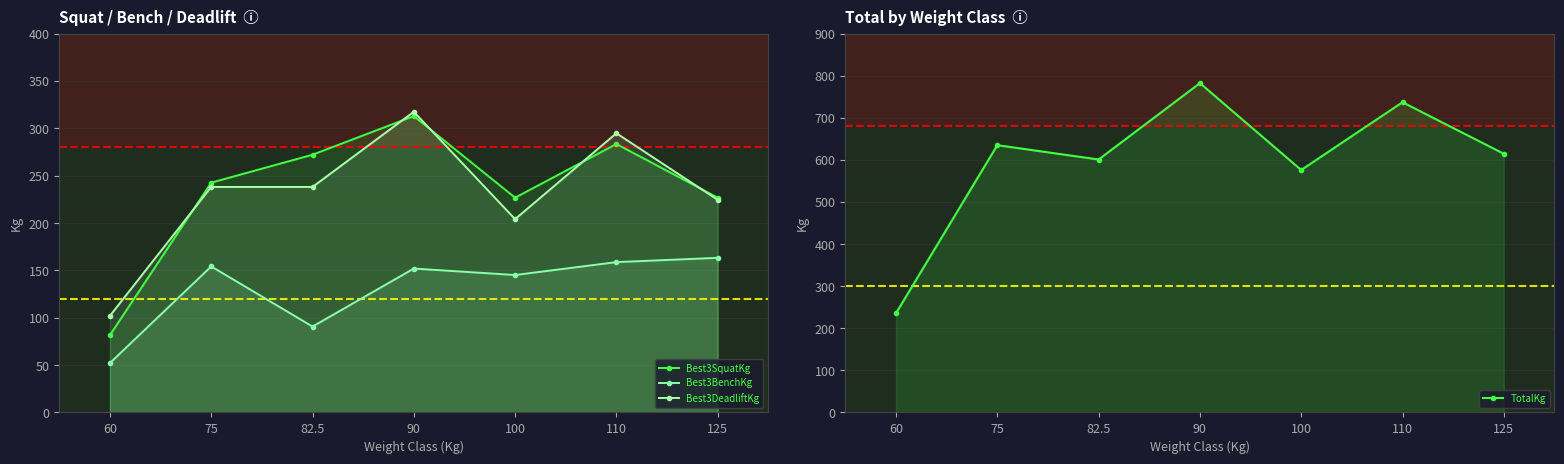

What is the value of the TotalKg point at the 4th from the left?

782.5